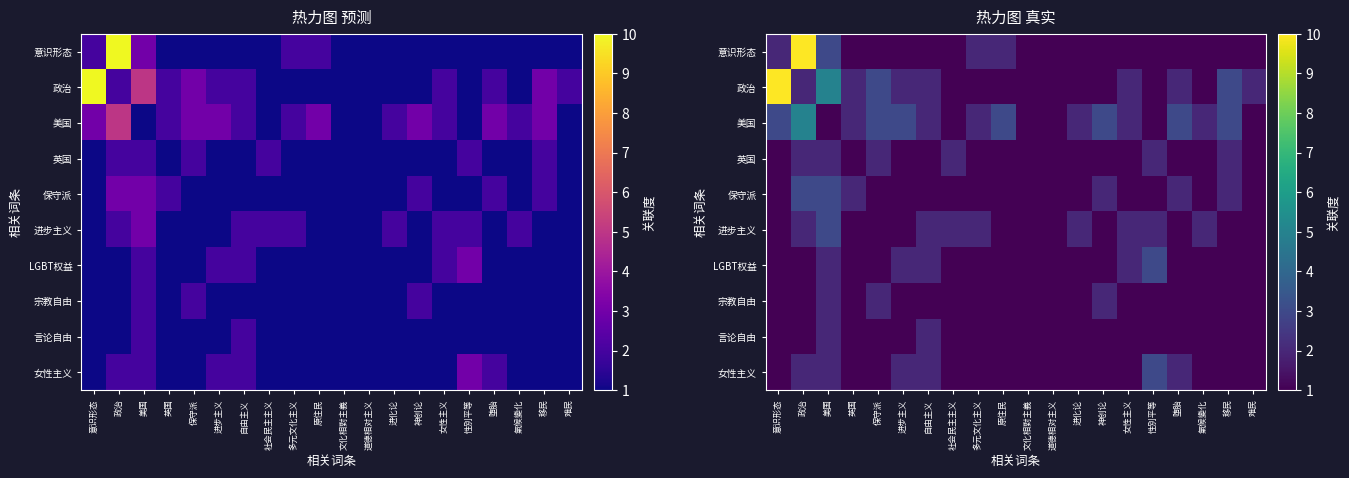

The value of 言论自由 at 性別平等 is 1. True or false?

True